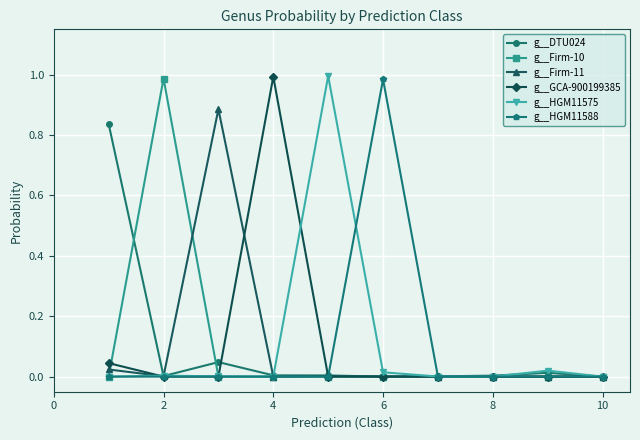

List the series in order of their peak value, highest first.

g__HGM11575, g__GCA-900199385, g__Firm-10, g__HGM11588, g__Firm-11, g__DTU024